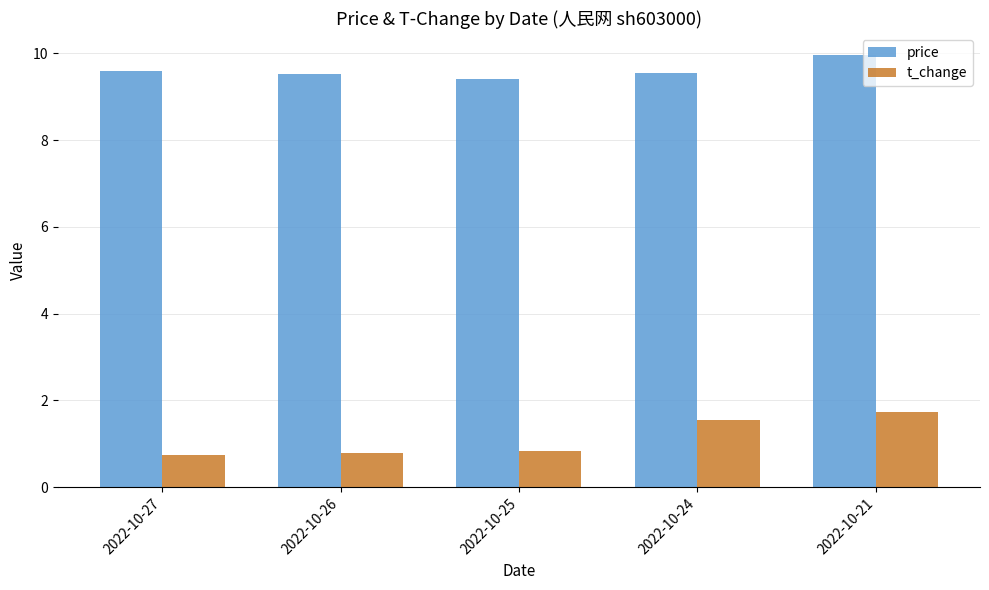

Is it true that price equals 15.1 at 2022-10-21?

False